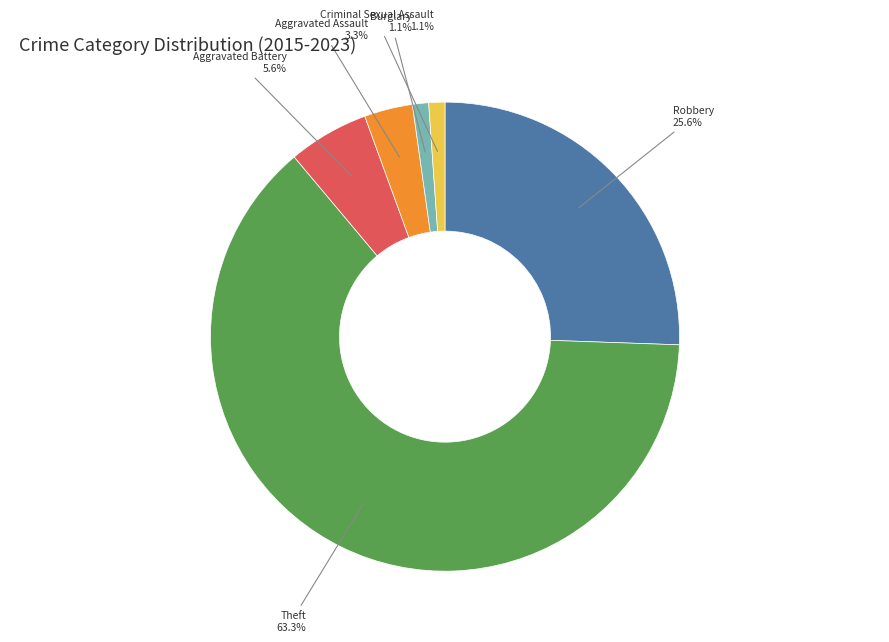

Is there any slice that represents more than half of the pie?

Yes